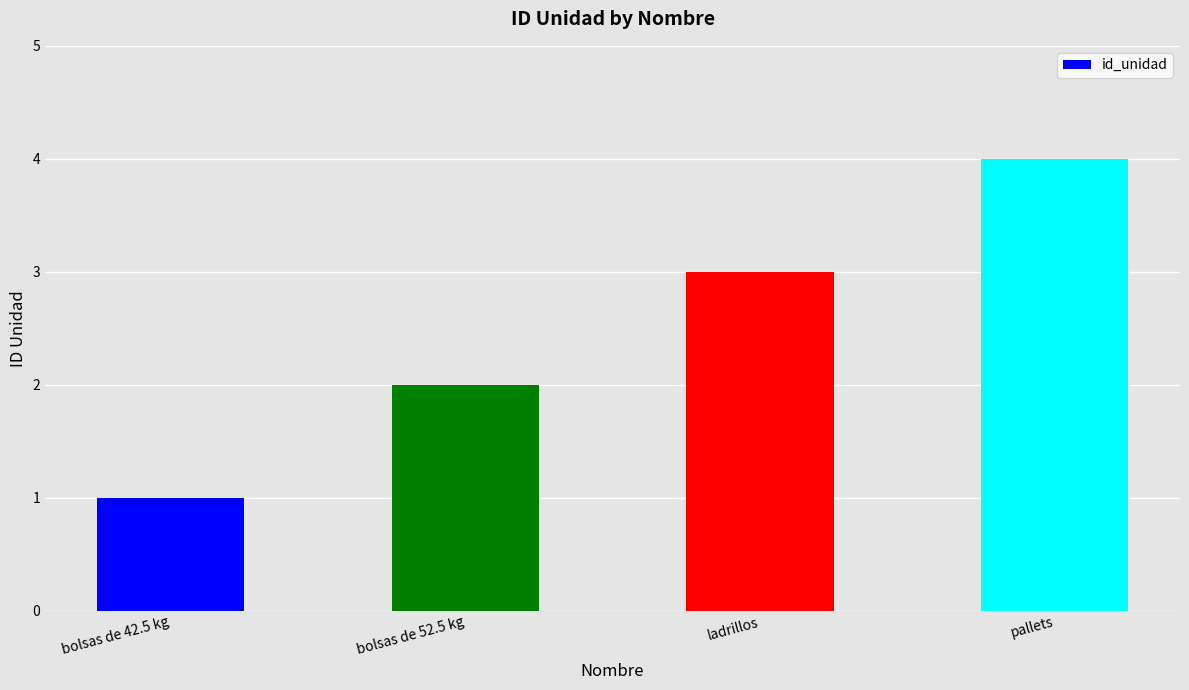

At which label is the value closest to 2?

bolsas de 52.5 kg